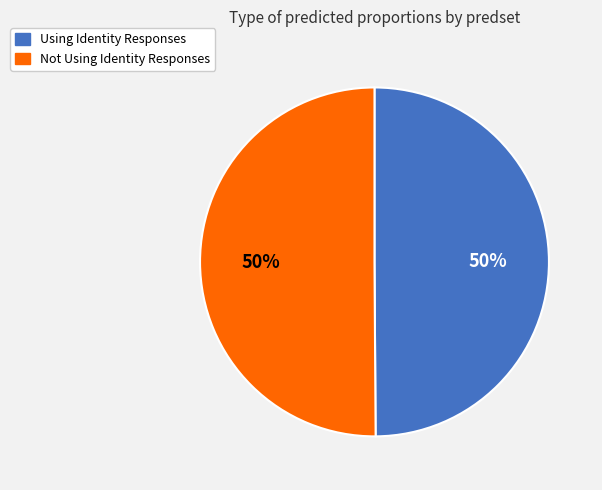

To the nearest percent, what percentage of the pie is Not Using Identity Responses?

50%